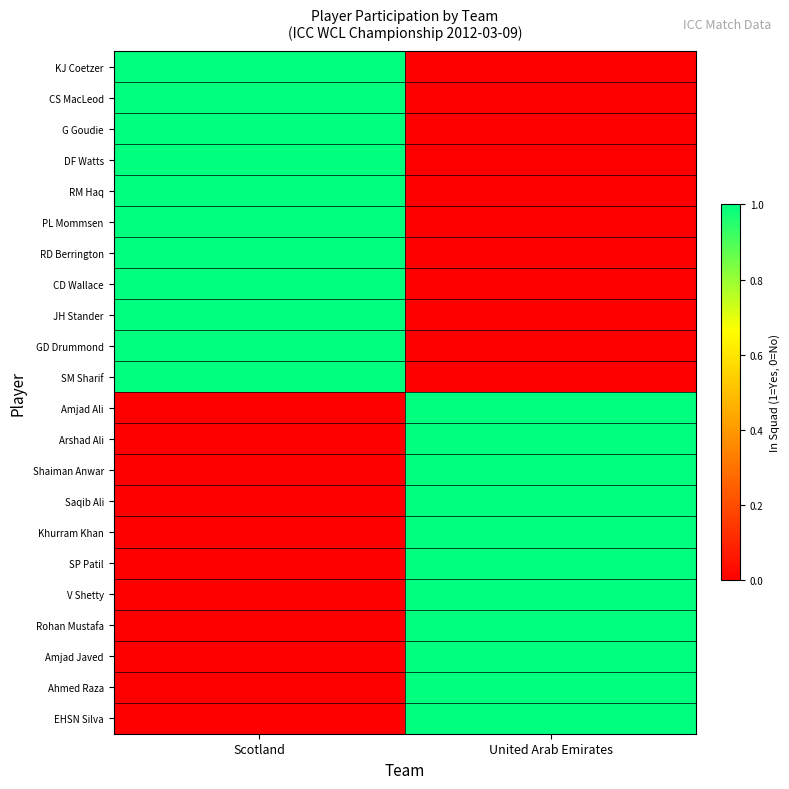

At which category does the chart reach its peak across all series?

Scotland